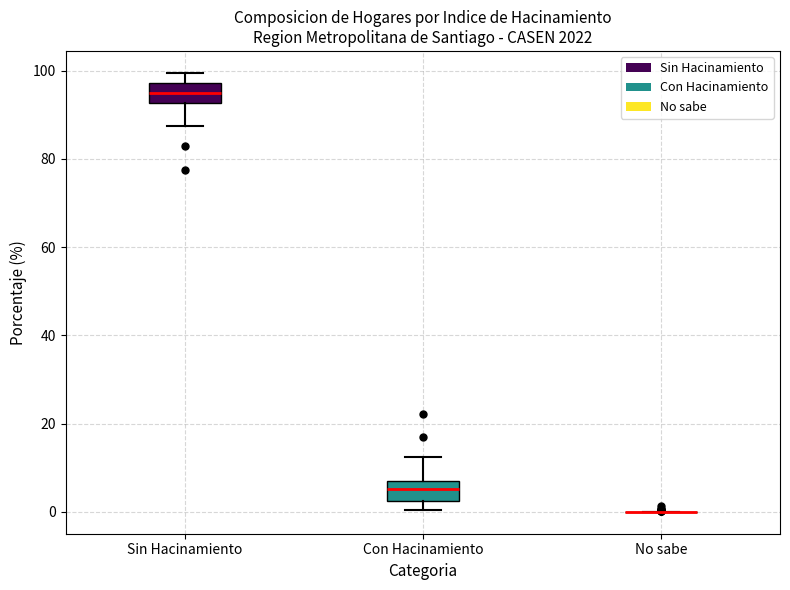

Reading left to right, read every box against the y-axis: the position of its median line, the range the box covers, and the ends of its whiskers. The values are not printed on the chart, so give them approximately, as read against the axis.

Sin Hacinamiento: median 94, box 92 to 98, whiskers 88 to 100
Con Hacinamiento: median 6, box 2 to 8, whiskers 0 to 12
No sabe: box collapsed to a line at 0, whiskers 0 to 0